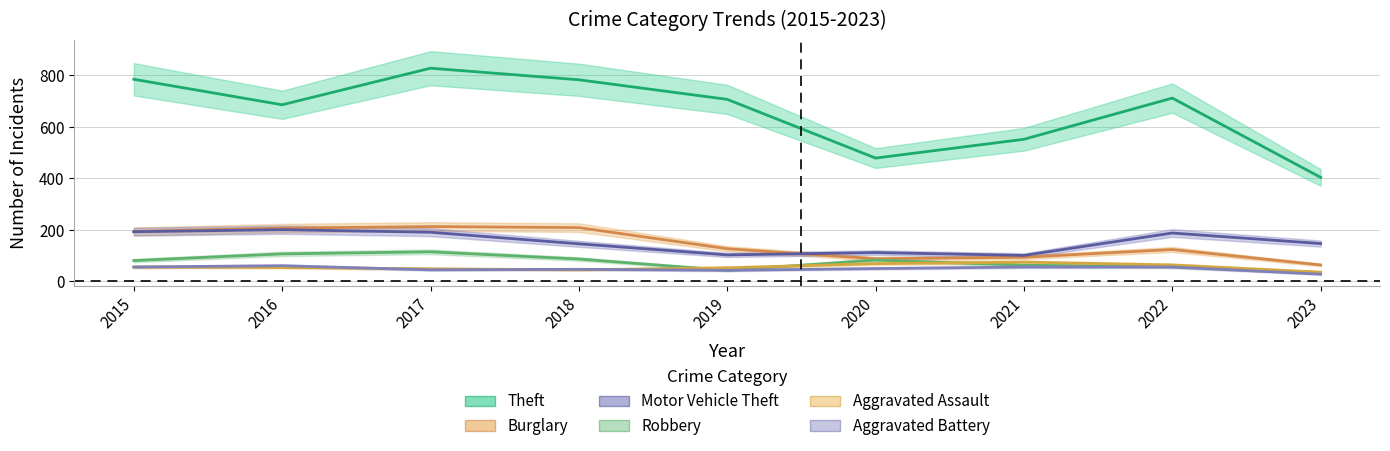

Reading right to left, what are all the values shown in this chart?

Theft: 404	712	552	479	707	783	828	686	785
Burglary: 64	124	94	88	127	209	213	207	194
Motor Vehicle Theft: 147	188	101	112	103	146	191	201	193
Robbery: 34	57	63	83	43	87	115	107	81
Aggravated Assault: 36	64	75	69	53	45	49	54	56
Aggravated Battery: 28	56	56	50	43	47	45	61	56